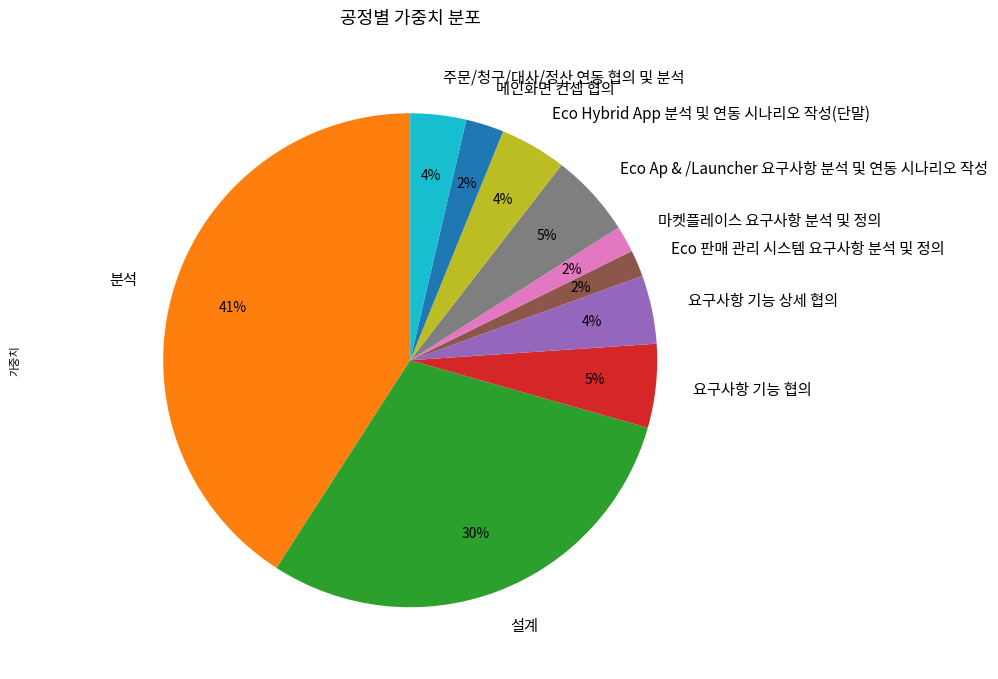

Does any single category account for the majority?

No